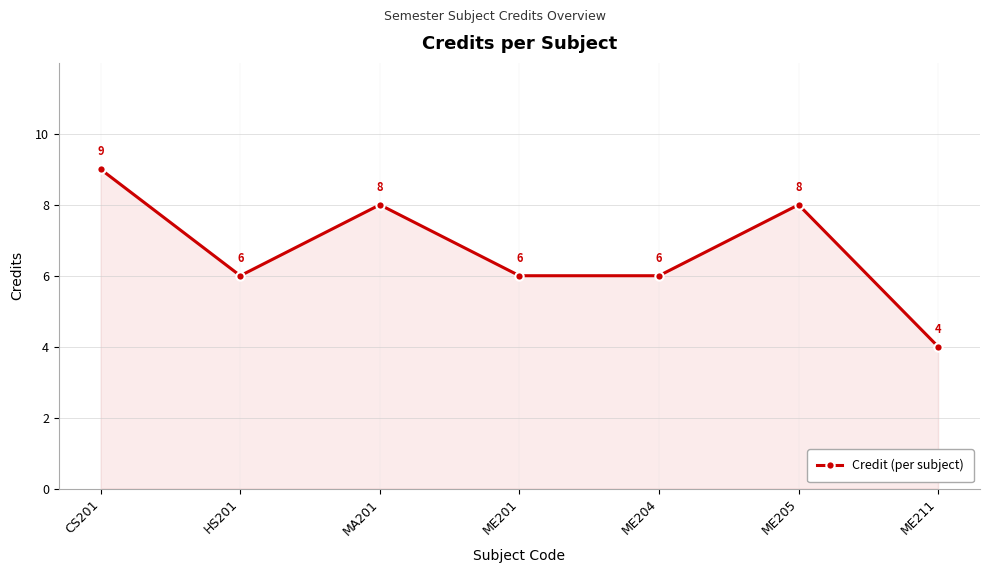

What is the value of the 4th point from the left?

6